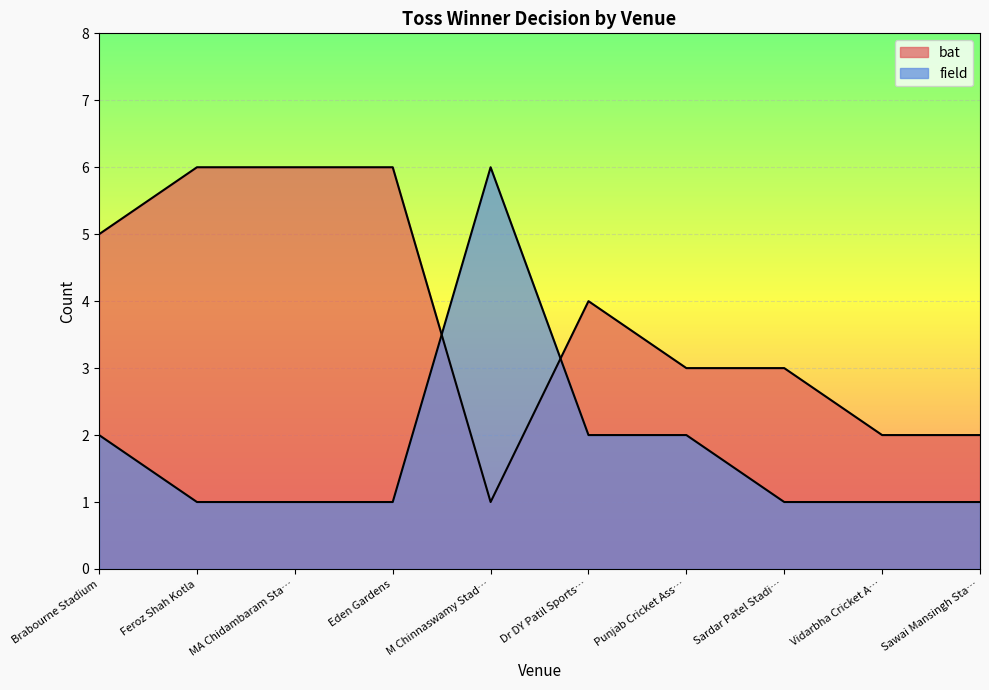

What is the average value of the bat series?

4